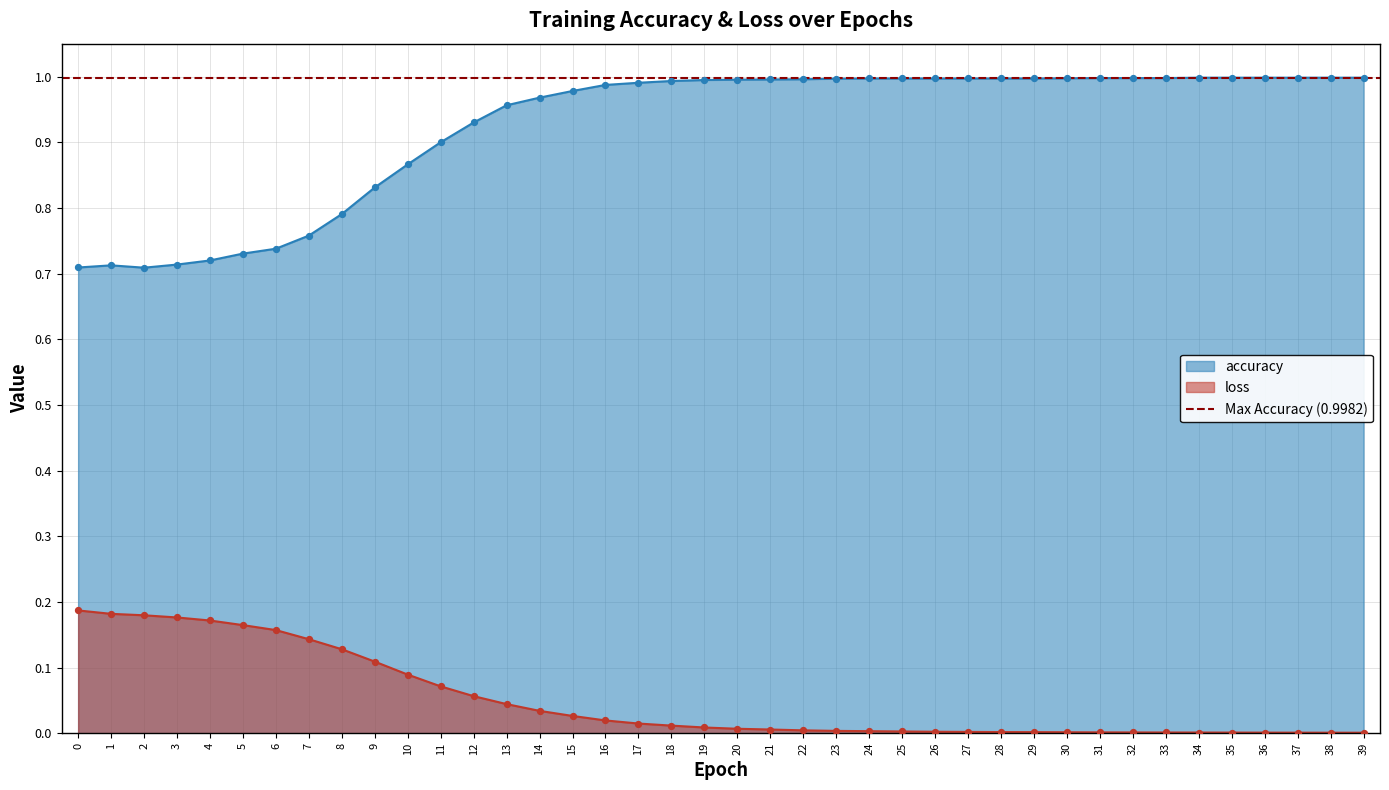

Which series has the largest total across all categories?

accuracy